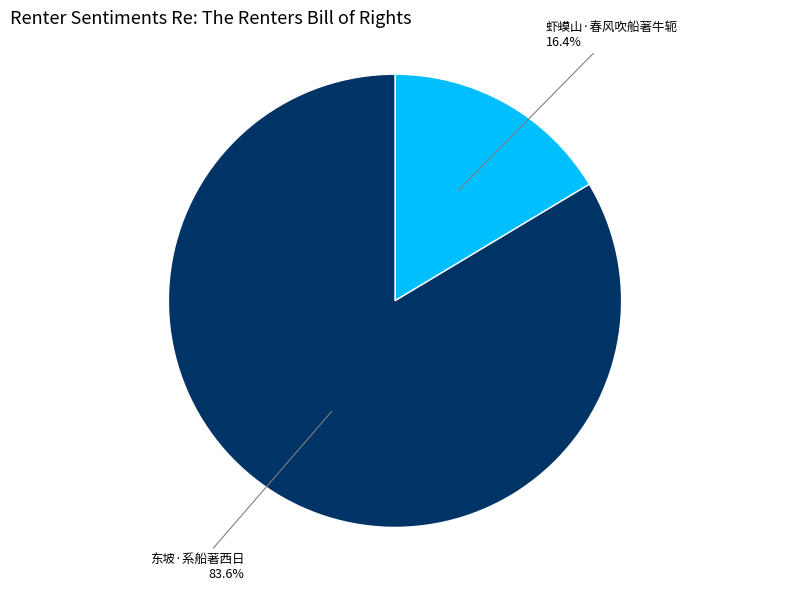

Which slice is the largest?

东坡·系船著西日